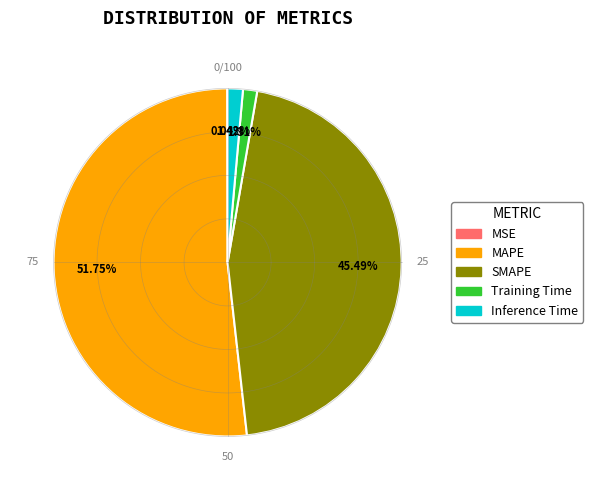

Which category accounts for the majority?

MAPE